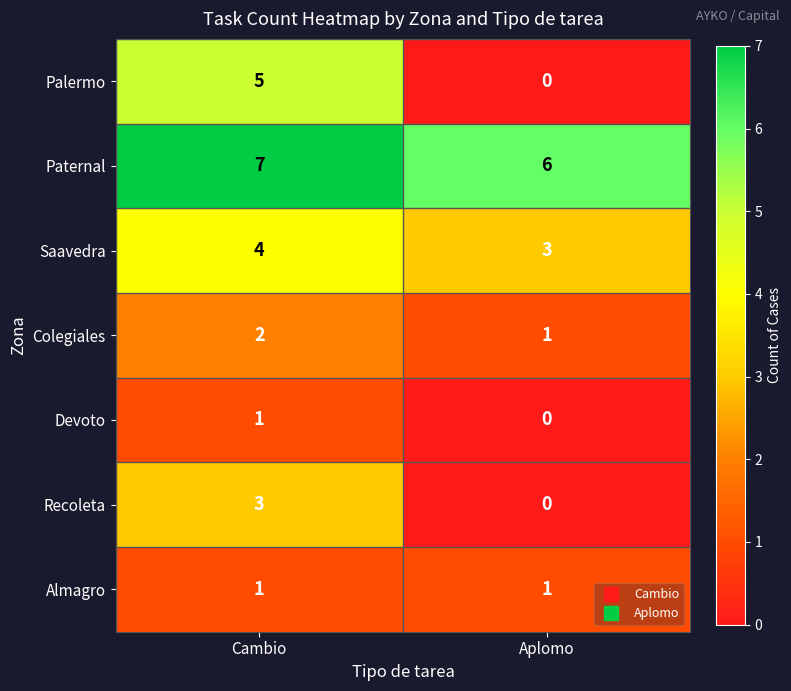

What is the greatest value displayed?

7